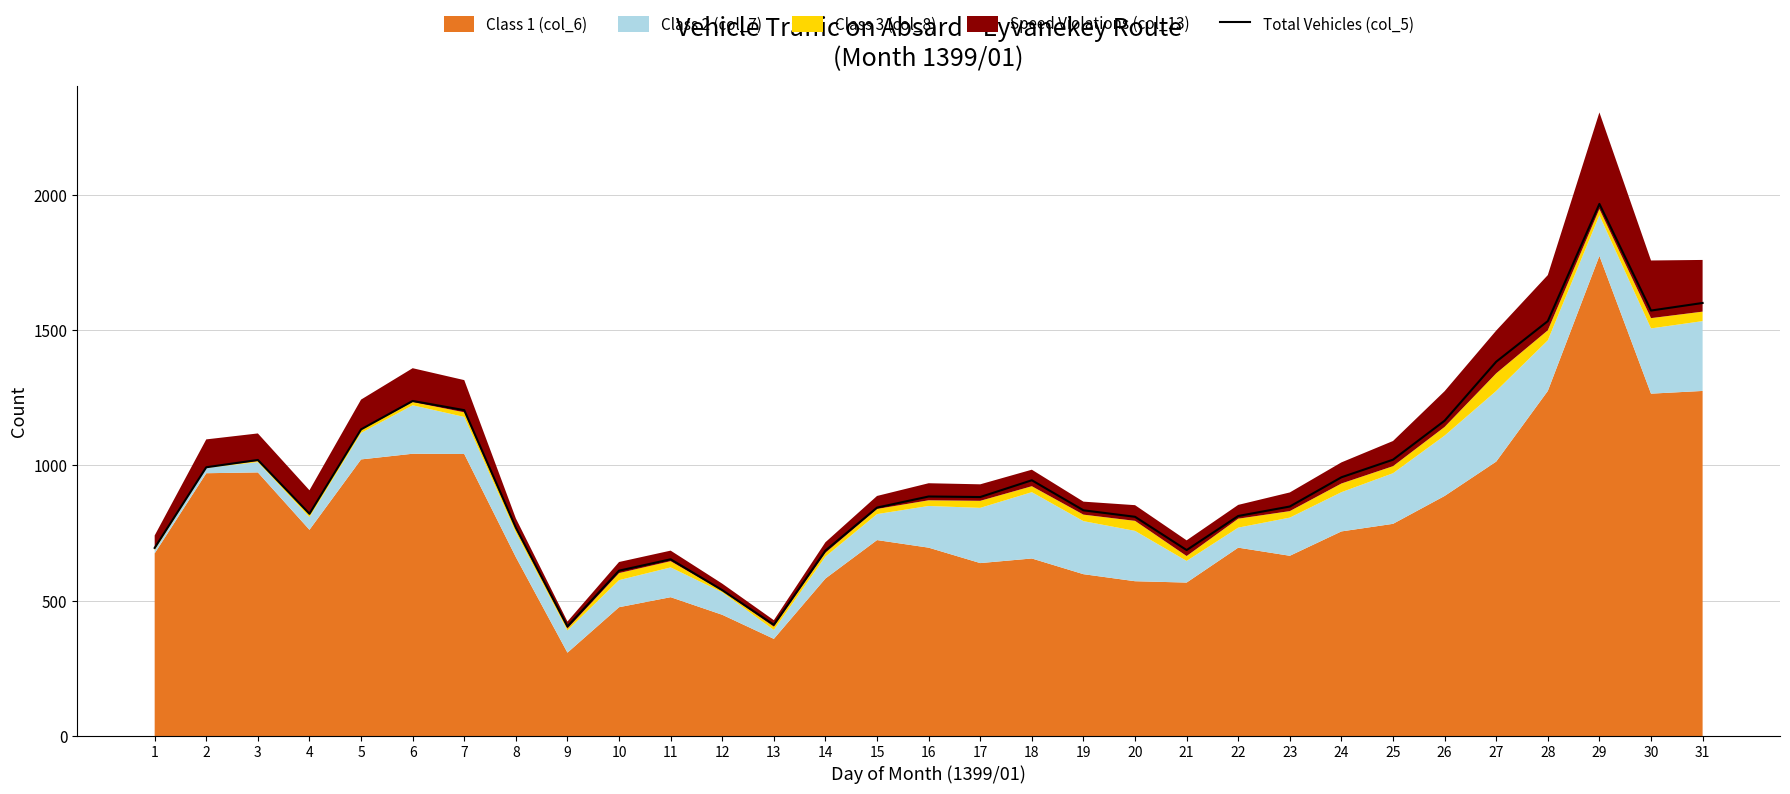

The value at 7 is 1597. True or false?

False